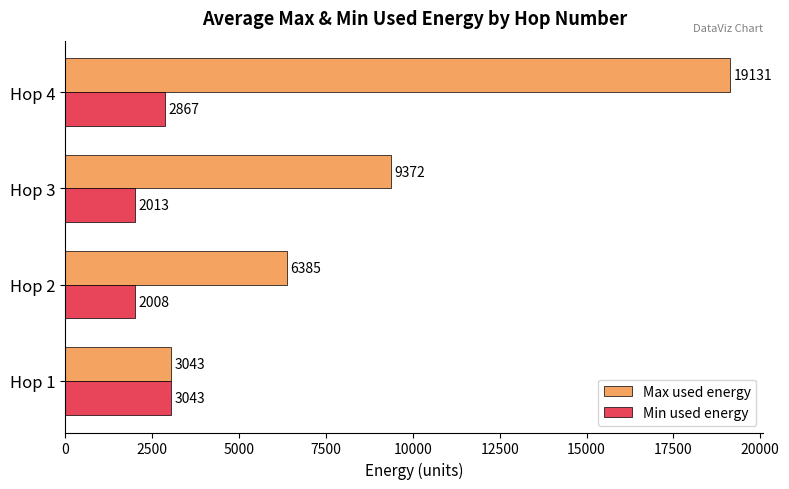

What is the difference between the highest and lowest values at Hop 2?

4377.0